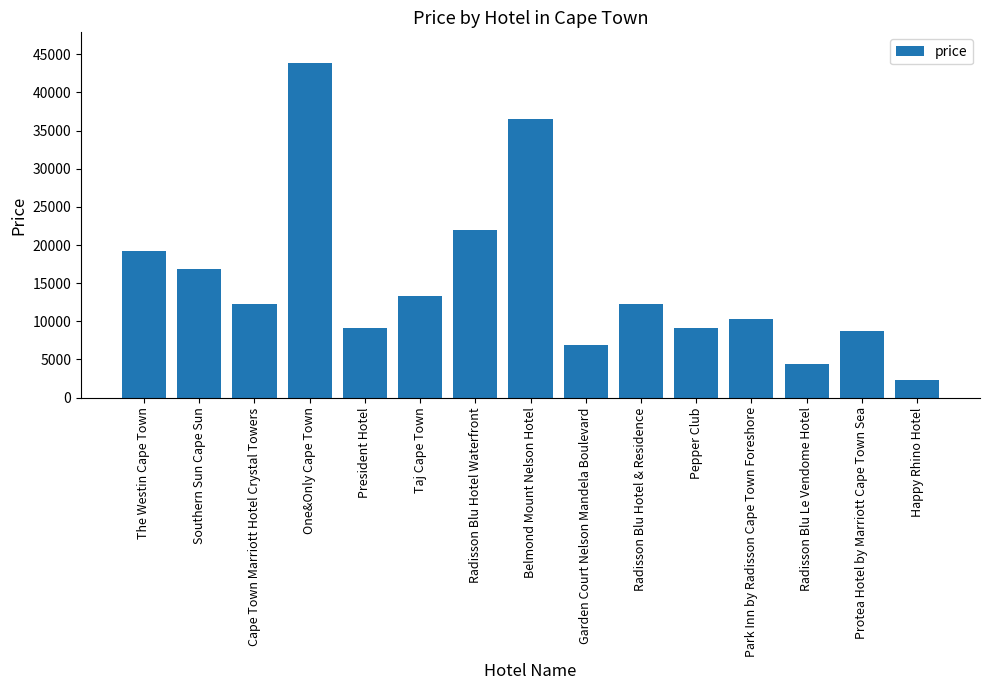

Is it true that the value at The Westin Cape Town is 6281?

False